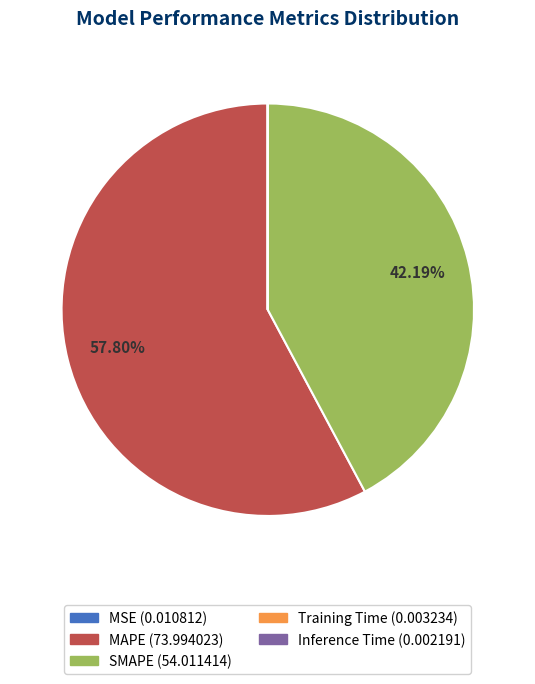

Which slice is the largest?

MAPE